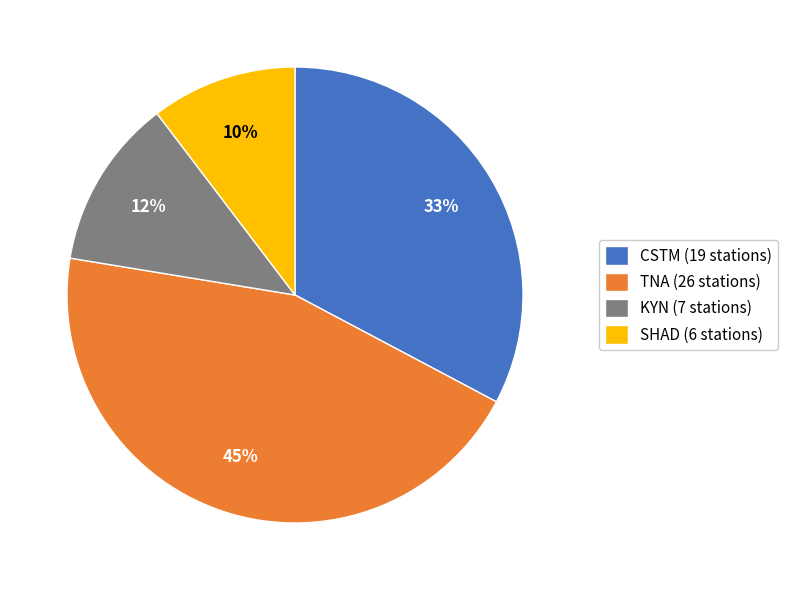

Which slice is the smallest?

SHAD